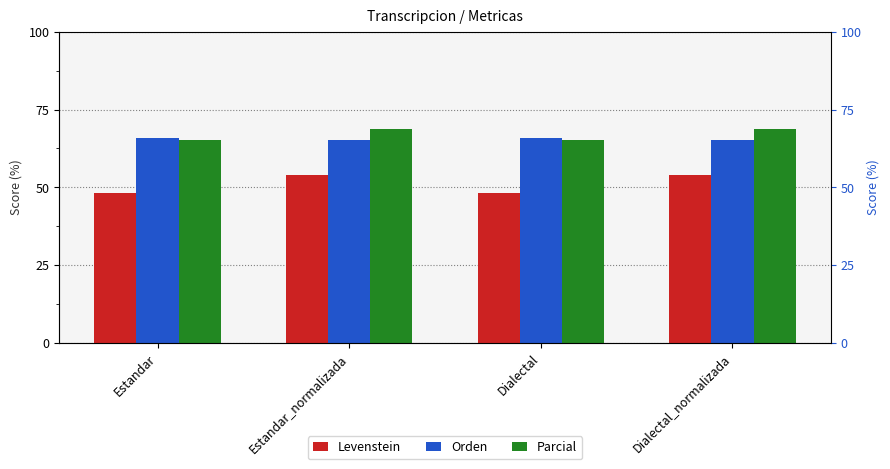

What is the difference between the maximum and minimum values in the Parcial series?

3.4